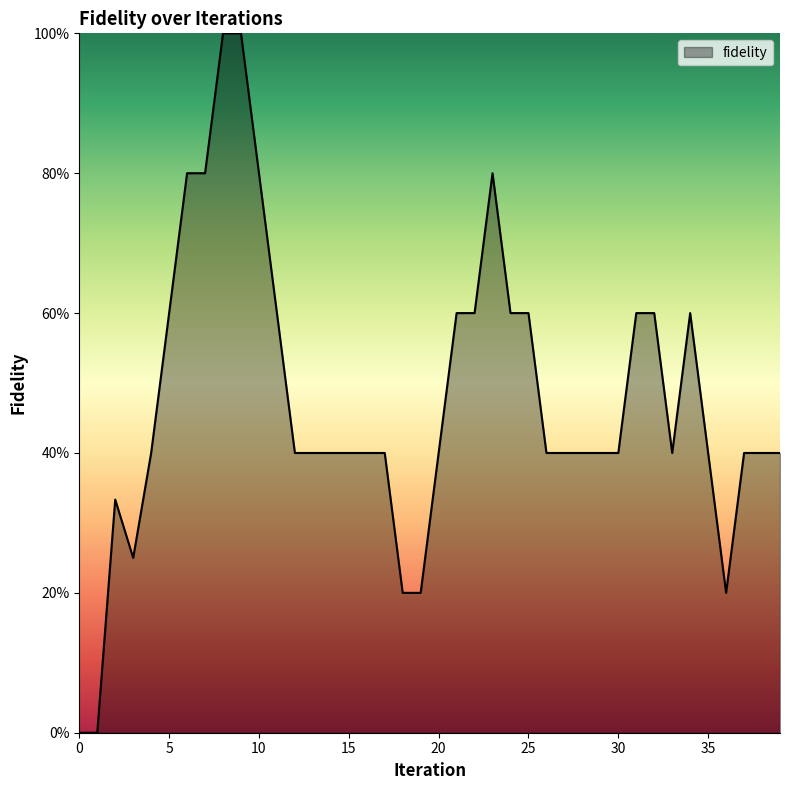

Is this an area chart (filled region under the line)?

Yes